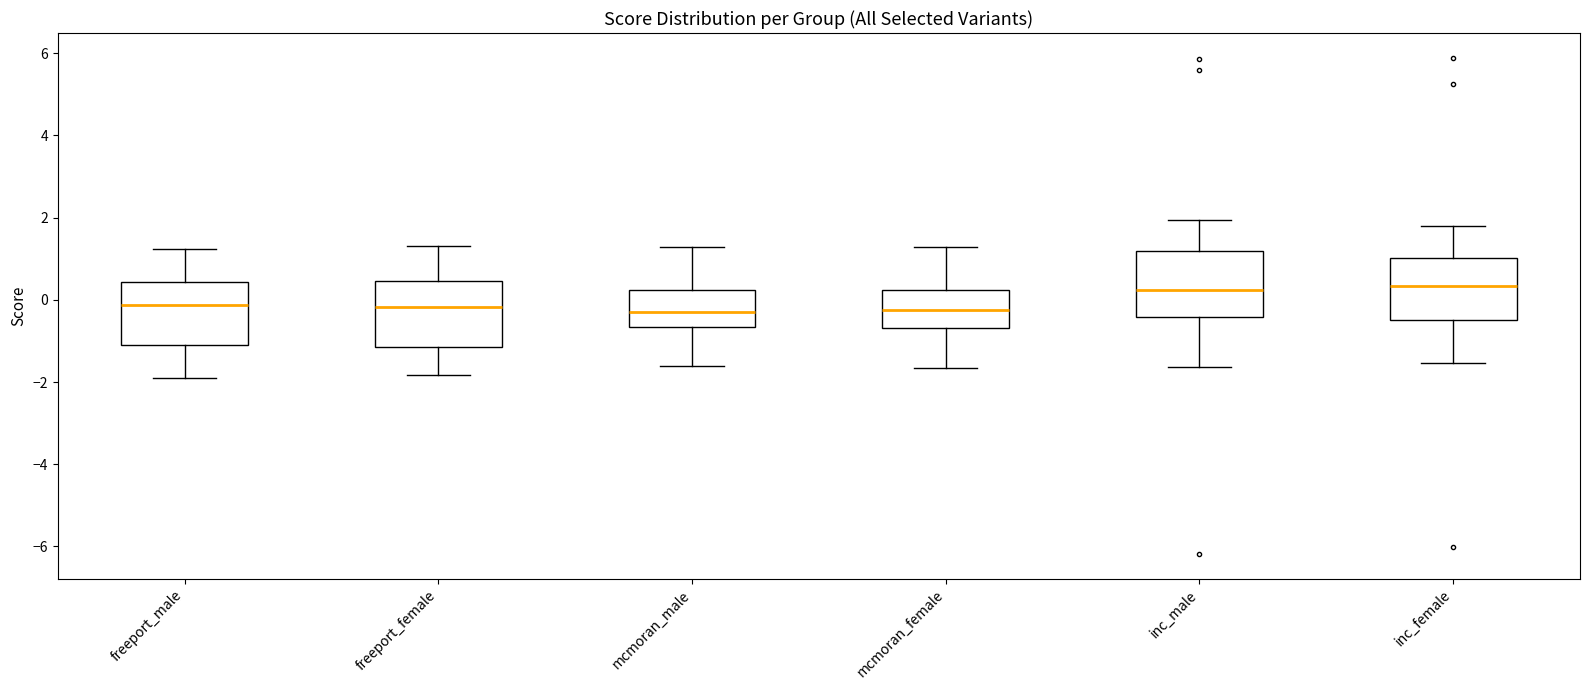

Reading left to right, transcribe this box plot: for each box, give where its median line is, the range the box spans, and where its two whiskers end, as read against the y-axis. The values are not printed on the chart, so give them approximately, as read against the axis.

freeport_male: median -0.2, box -1.2 to 0.4, whiskers -2.0 to 1.2
freeport_female: median -0.2, box -1.2 to 0.4, whiskers -1.8 to 1.4
mcmoran_male: median -0.2, box -0.6 to 0.2, whiskers -1.6 to 1.2
mcmoran_female: median -0.2, box -0.6 to 0.2, whiskers -1.6 to 1.2
inc_male: median 0.2, box -0.4 to 1.2, whiskers -1.6 to 2.0
inc_female: median 0.4, box -0.4 to 1.0, whiskers -1.6 to 1.8